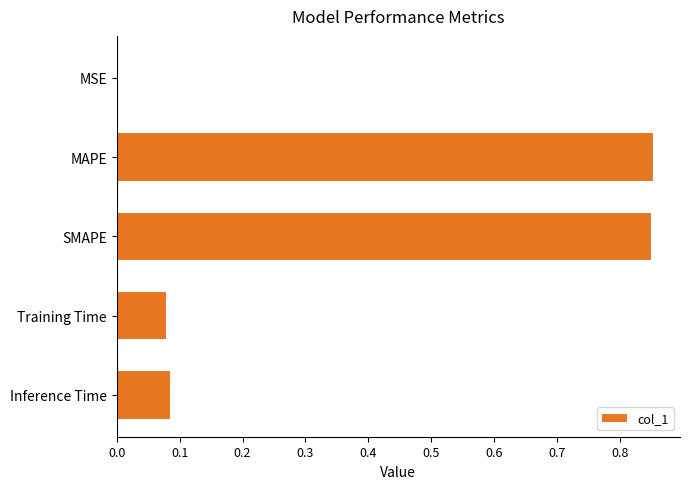

What is the change in value from MAPE to Training Time?

-0.8